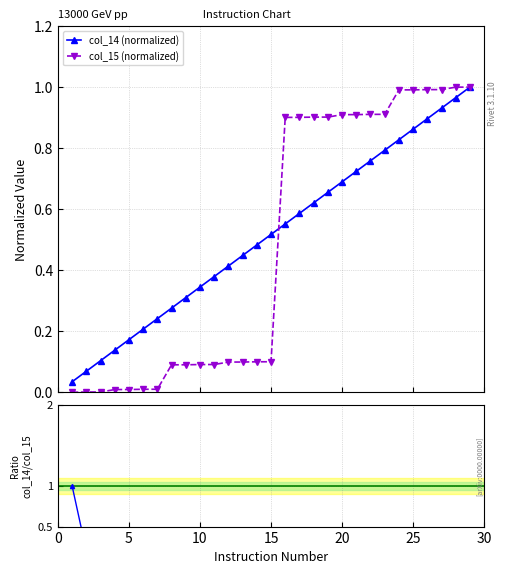

True or false: col_14 (normalized) has more than 2 interior local peaks.

False